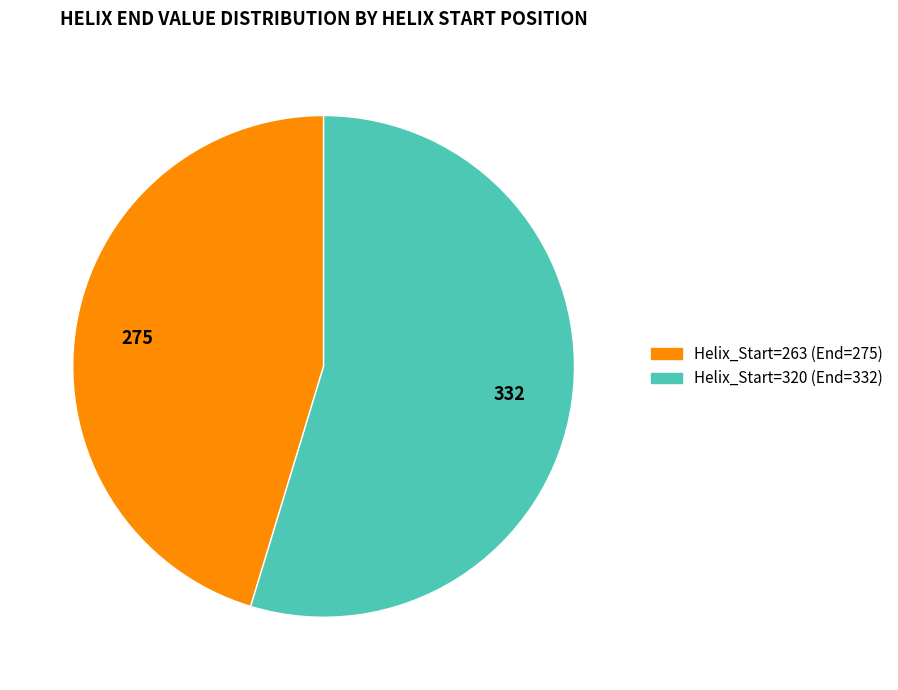

How many slices are in this pie chart?

2